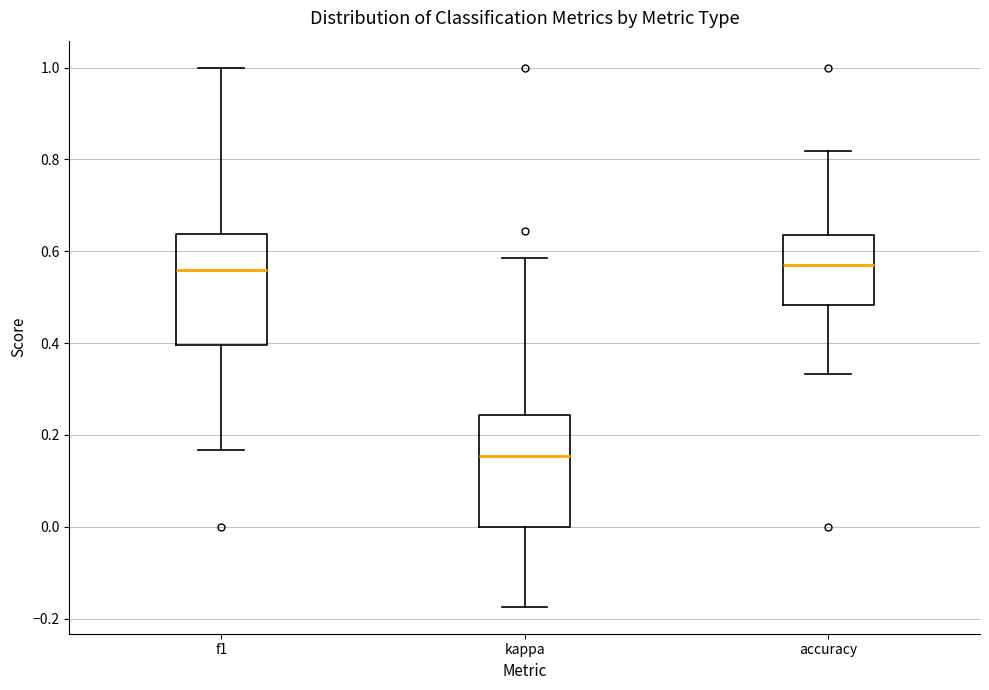

Reading left to right, transcribe this box plot: for each box, give where its median line is, the range the box spans, and where its two whiskers end, as read against the y-axis. The values are not printed on the chart, so give them approximately, as read against the axis.

f1: median 0.56, box 0.40 to 0.64, whiskers 0.16 to 1.00
kappa: median 0.16, box 0.00 to 0.24, whiskers -0.18 to 0.58
accuracy: median 0.56, box 0.48 to 0.64, whiskers 0.34 to 0.82